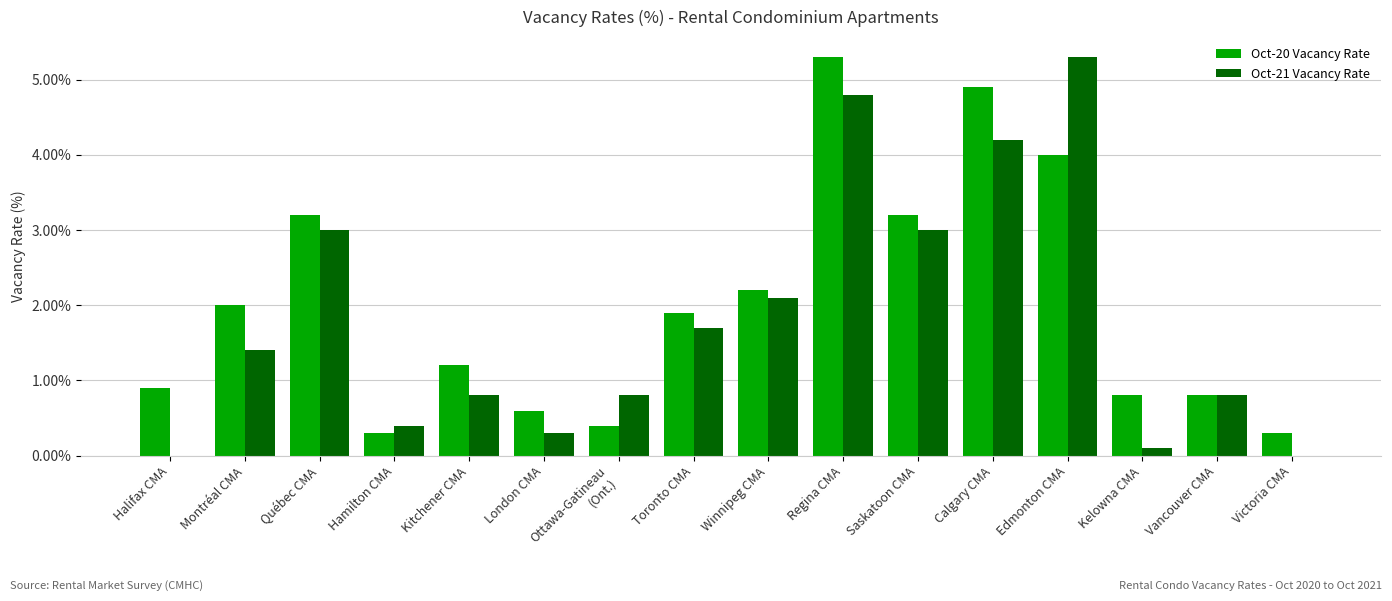

What is the sum of all Oct-21 Vacancy Rate values?

28.7